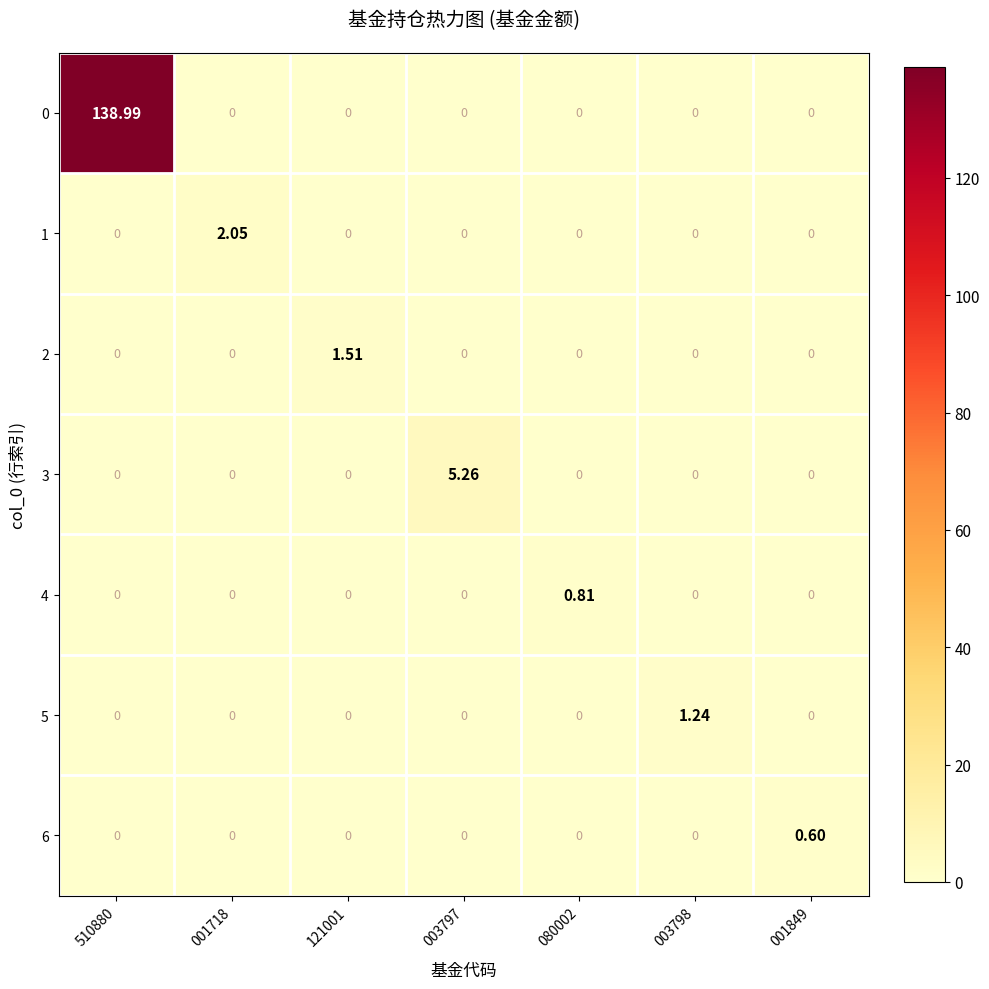

Count the number of categories in the chart.

7